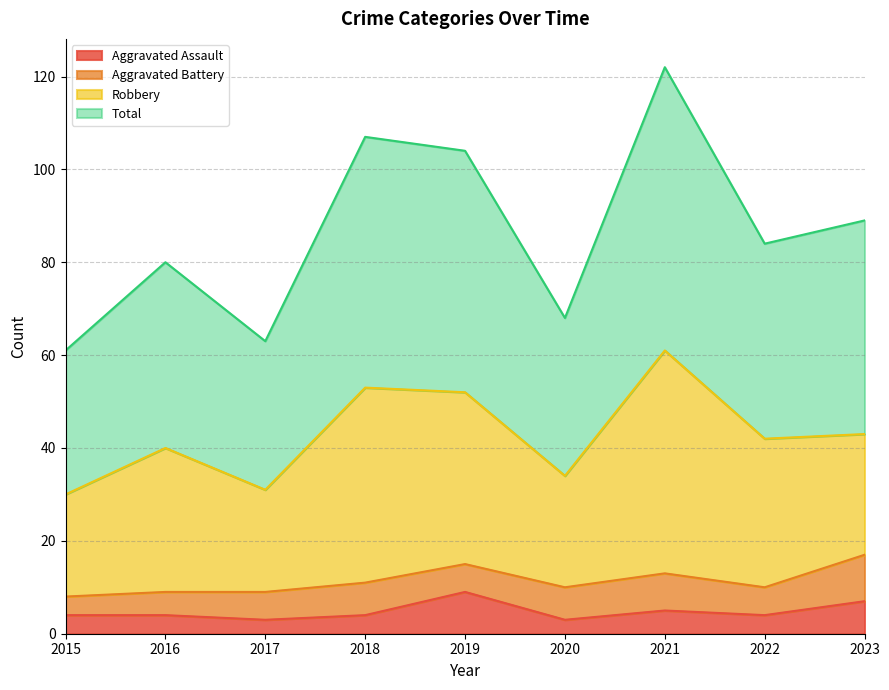

Rank the categories by Total value from lowest to highest.

2015, 2017, 2020, 2016, 2022, 2023, 2019, 2018, 2021